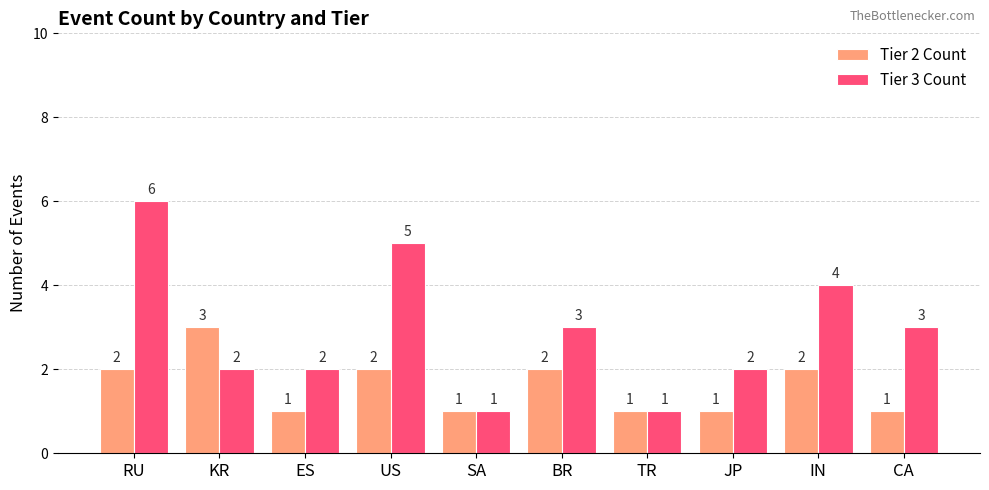

Which series has the largest total across all categories?

Tier 3 Count